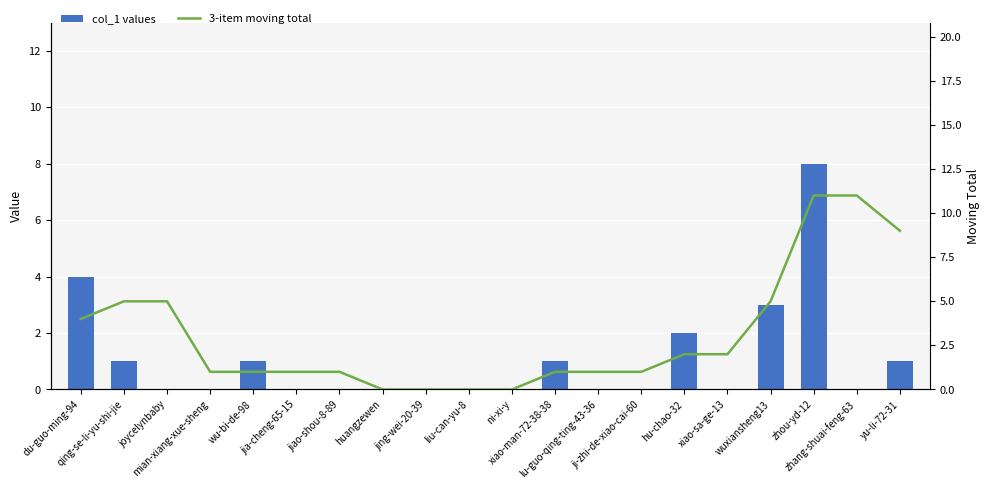

What is the label of the 1st bar from the left?

du-guo-ming-94